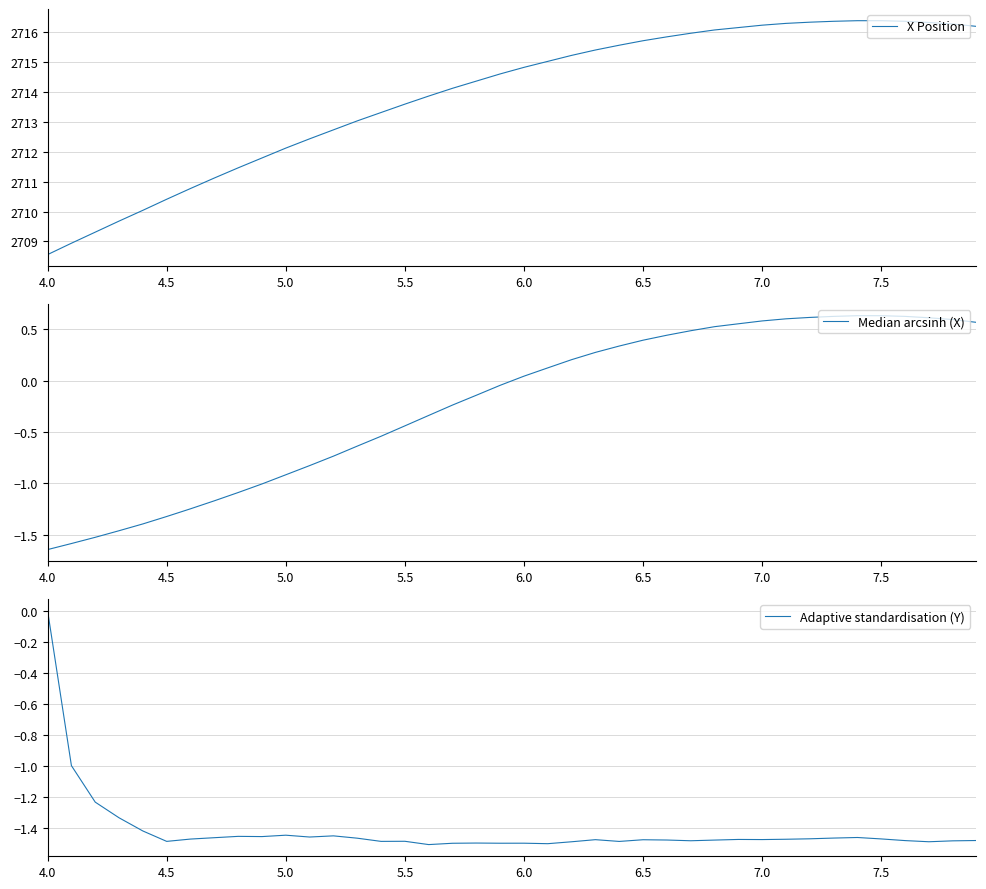

Does the chart have visible grid lines?

Yes